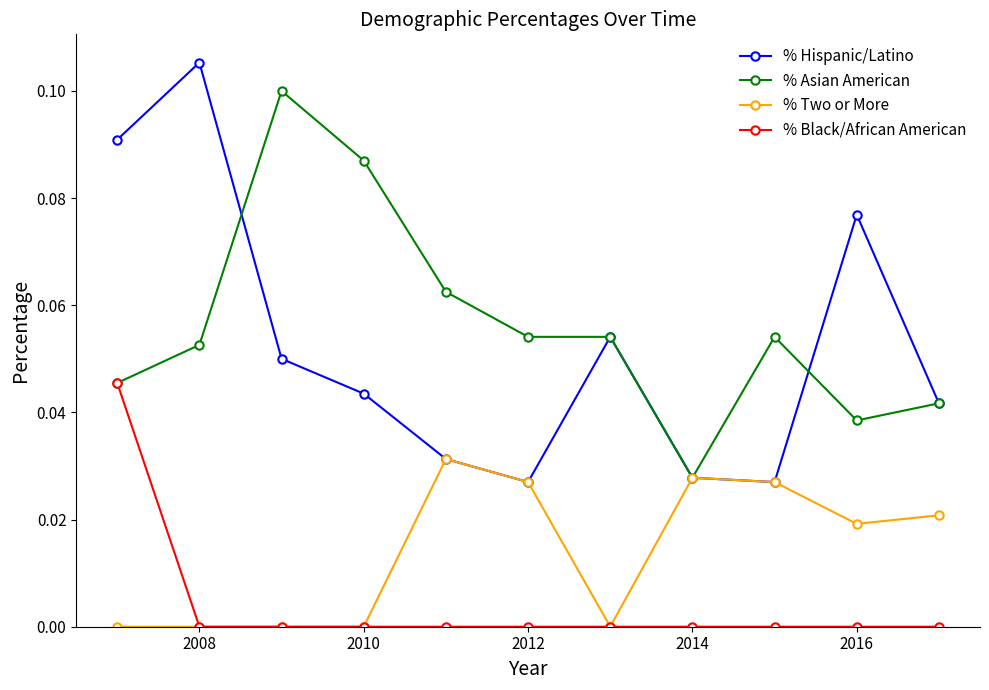

In % Hispanic/Latino, how many points are lower than both neighbors (excluding endpoints)?

2